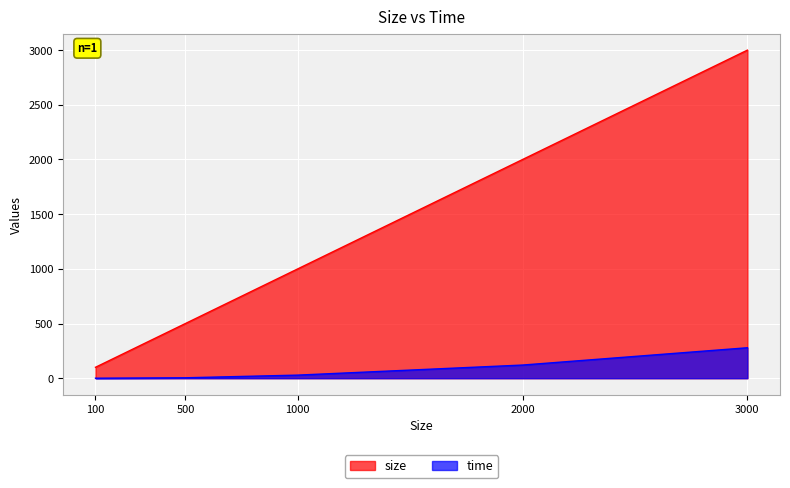

What is the spread (max minus min) of values at 500?

496.0